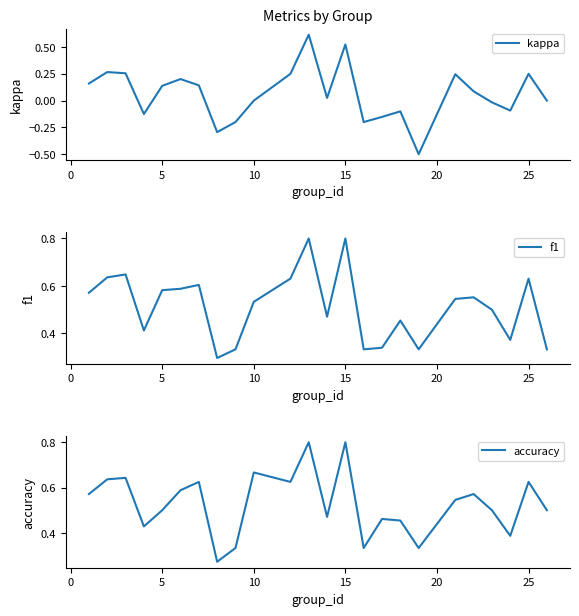

The kappa series shows 0.5 at 10. True or false?

False